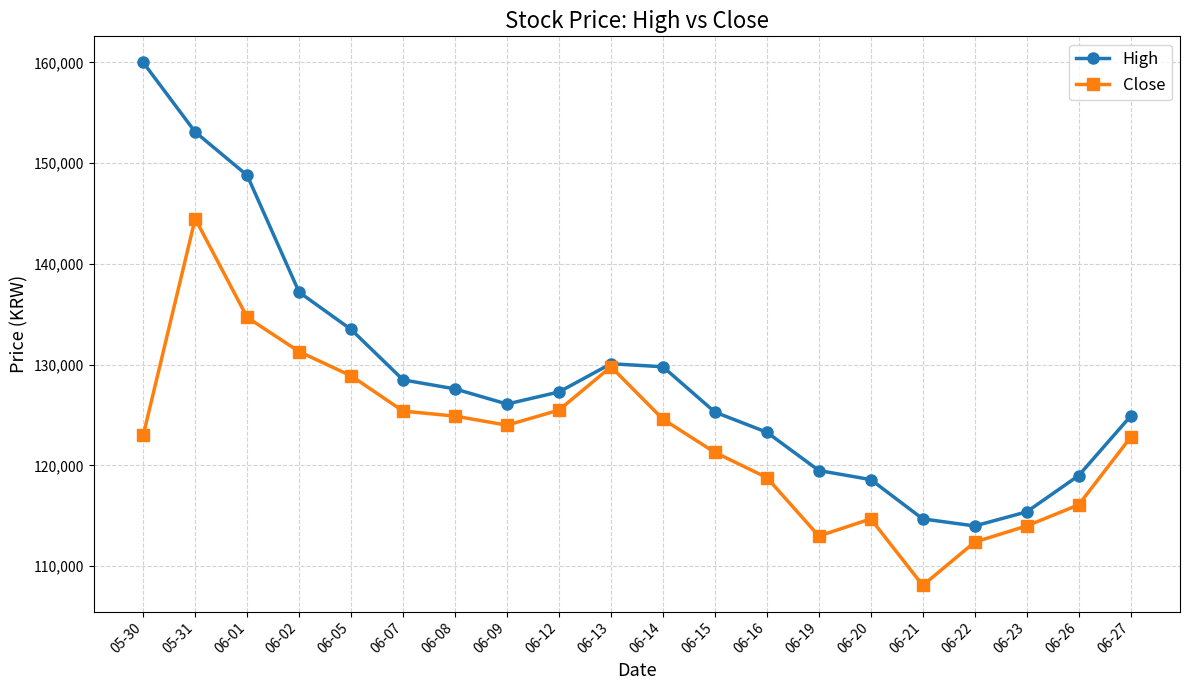

List the series in order of their overall mean, highest first.

High, Close